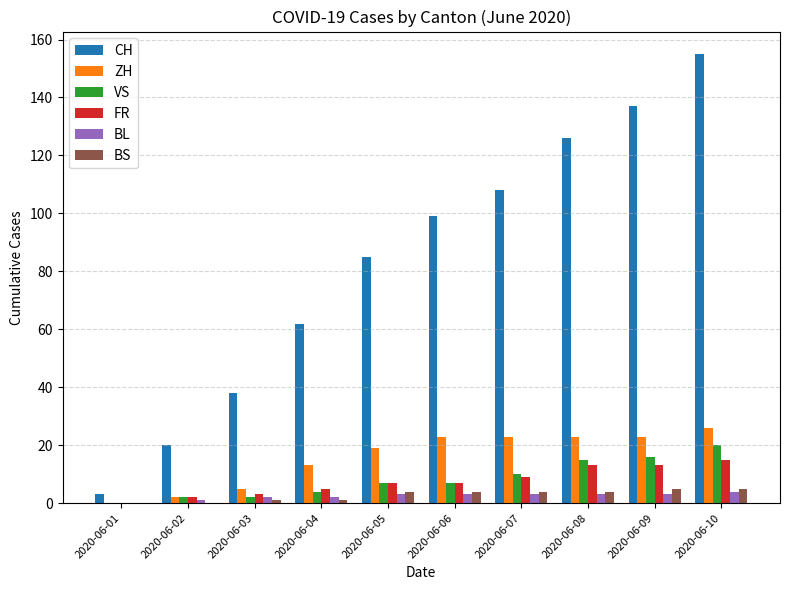

How many positive values does the BL series have?

9